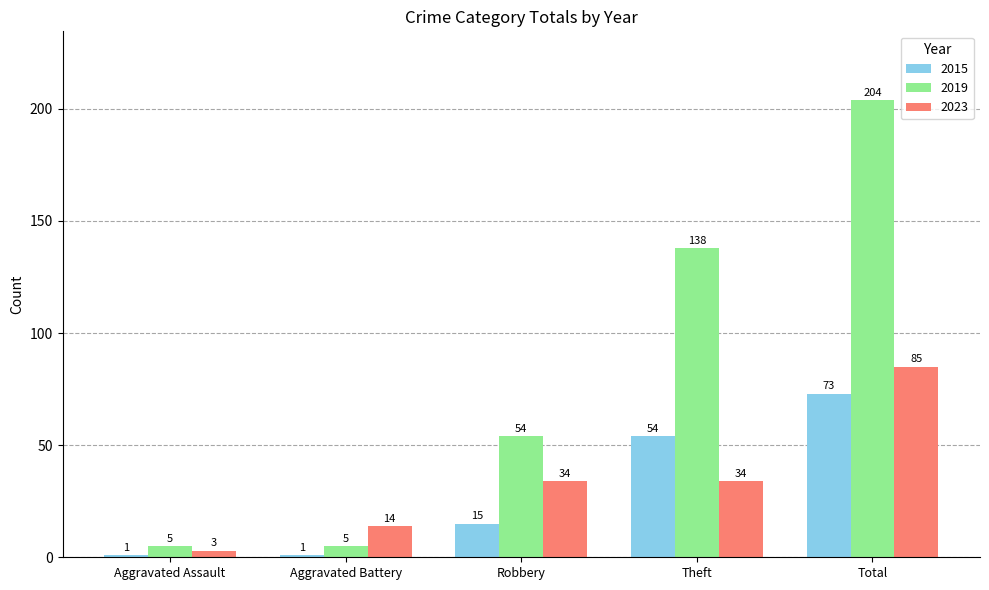

What is the lowest value of the 2015 series?

1